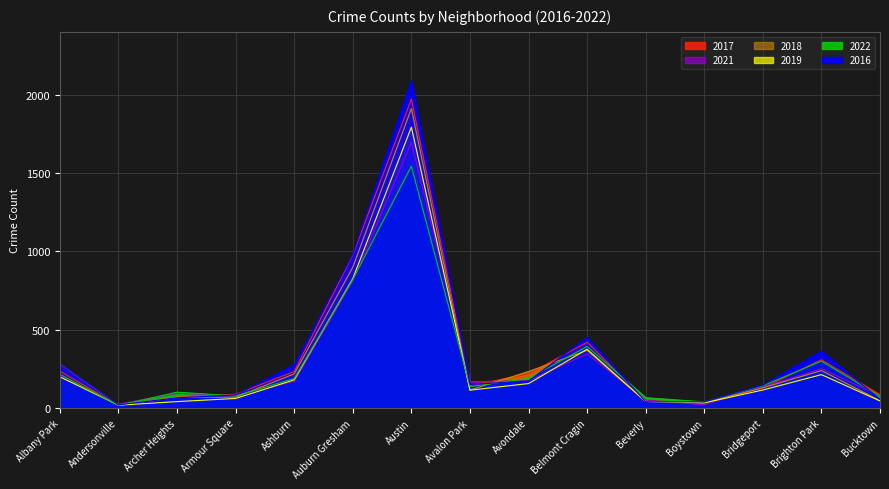

How many data points does each series have?

15